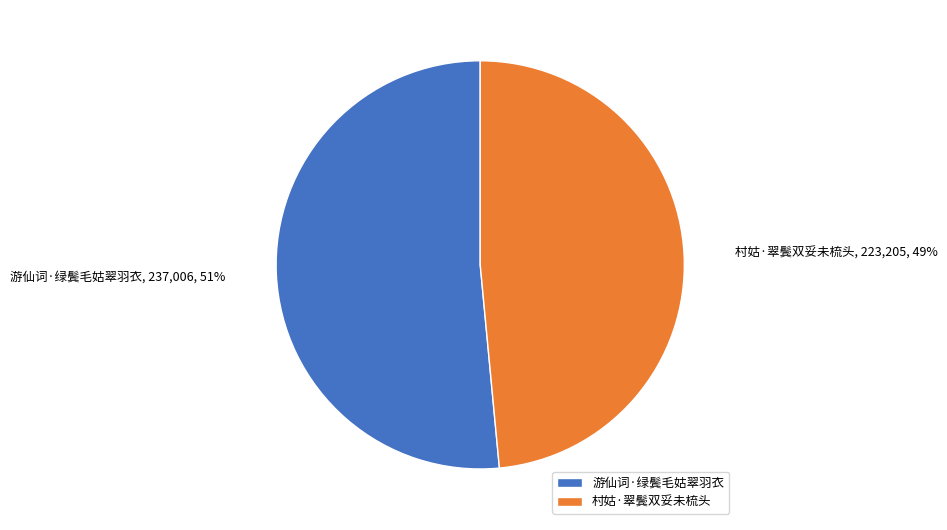

Combined, do 村姑·翠鬓双妥未梳头 and 游仙词·绿鬓毛姑翠羽衣 account for over 50%?

Yes